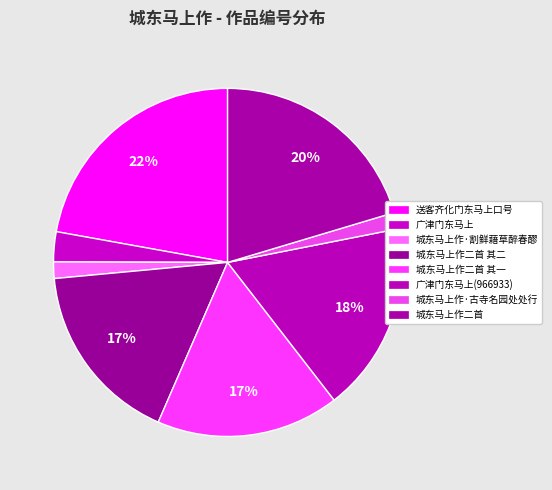

What percentage is the 广津门东马上 slice, to the nearest percent?

3%